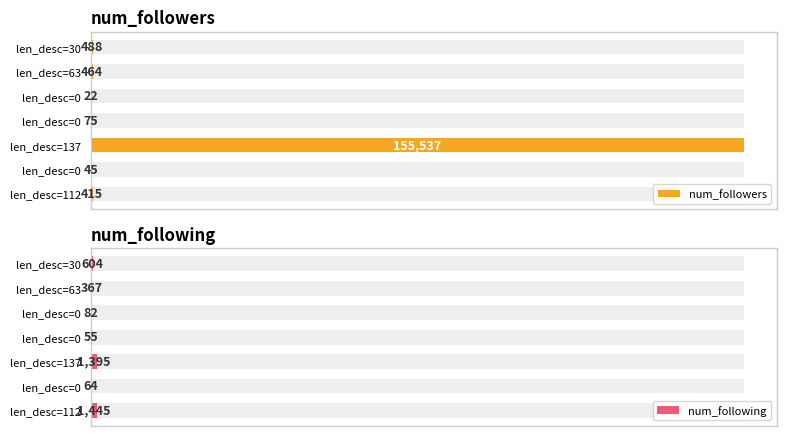

At which category is the sum across all series the highest?

len_desc=137